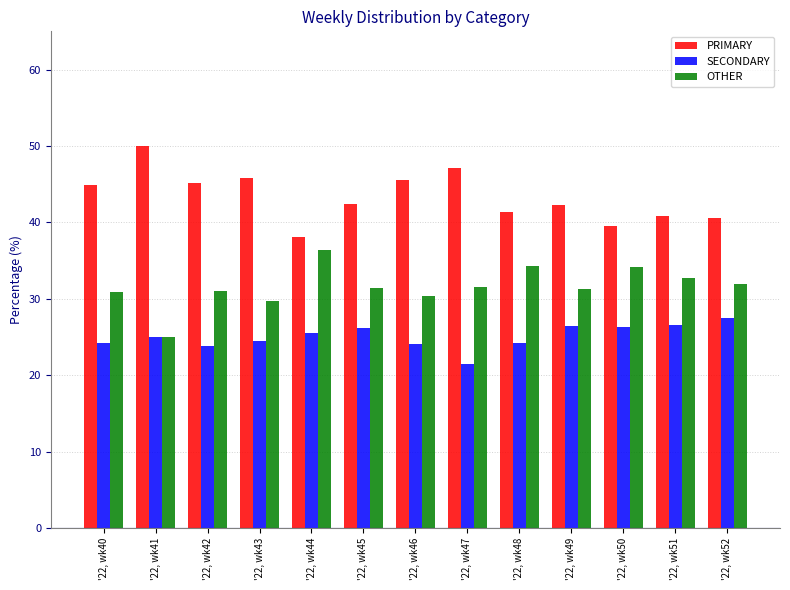

What is the difference between the OTHER values at '22, wk50 and '22, wk48?

0.2